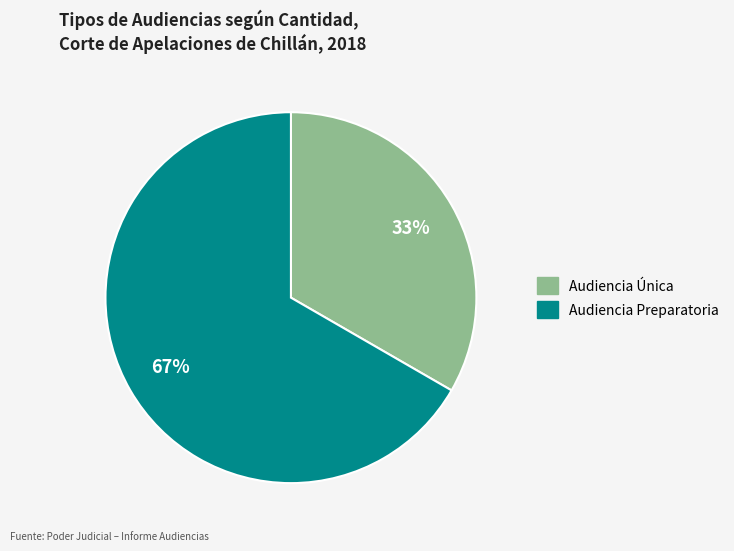

Combined, do Audiencia Única and Audiencia Preparatoria account for over 50%?

Yes